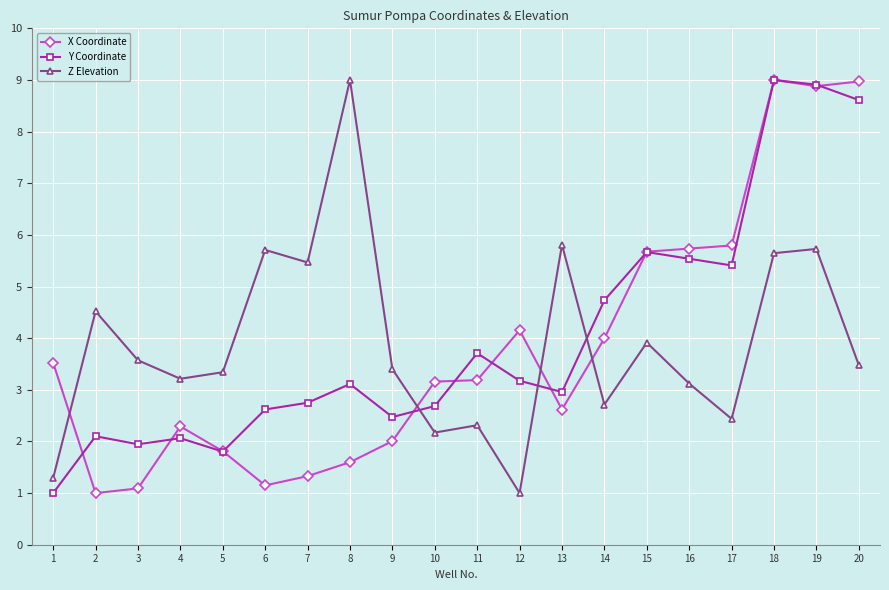

Where does the X Coordinate series first go above 3?

1